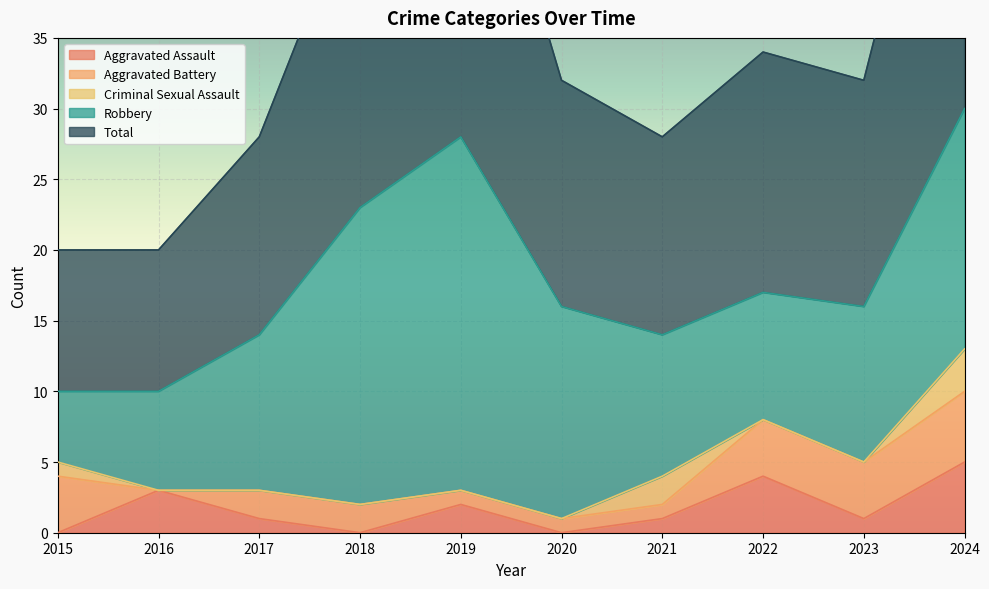

Reading right to left, transcribe all the data shown in this chart.

Aggravated Assault: 2024=5	2023=1	2022=4	2021=1	2020=0	2019=2	2018=0	2017=1	2016=3	2015=0
Aggravated Battery: 2024=5	2023=4	2022=4	2021=1	2020=1	2019=1	2018=2	2017=2	2016=0	2015=4
Criminal Sexual Assault: 2024=3	2023=0	2022=0	2021=2	2020=0	2019=0	2018=0	2017=0	2016=0	2015=1
Robbery: 2024=17	2023=11	2022=9	2021=10	2020=15	2019=25	2018=21	2017=11	2016=7	2015=5
Total: 2024=30	2023=16	2022=17	2021=14	2020=16	2019=28	2018=23	2017=14	2016=10	2015=10